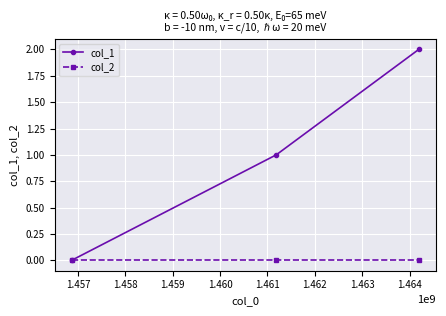

How many categories are shown in the chart?

3